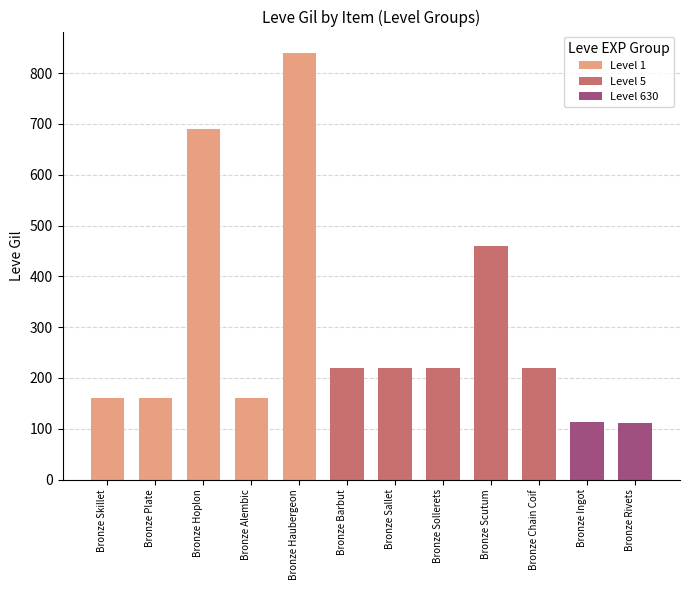

Approximately how many times larger is the value at Bronze Sollerets compared to Bronze Barbut?

1.0